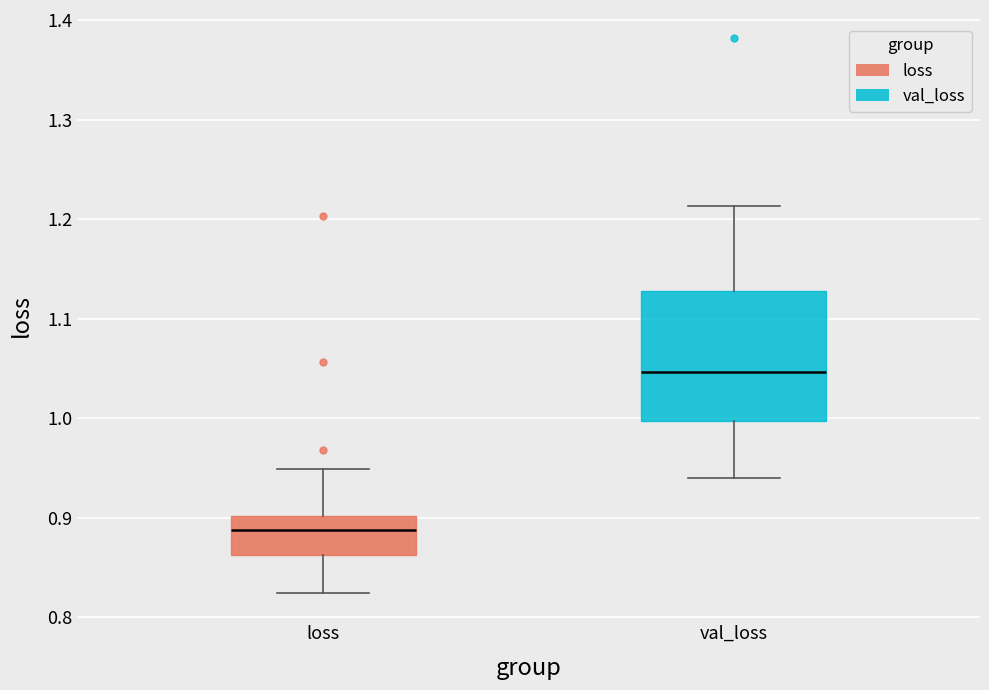

Which box has the highest median line?

val_loss